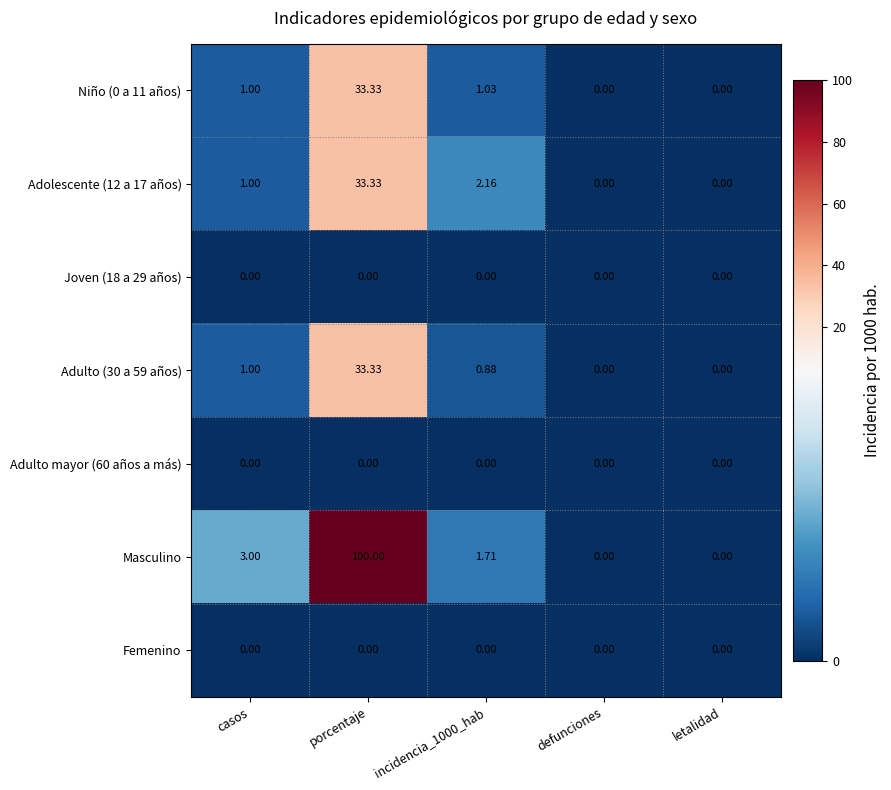

How many distinct data groups are displayed?

7